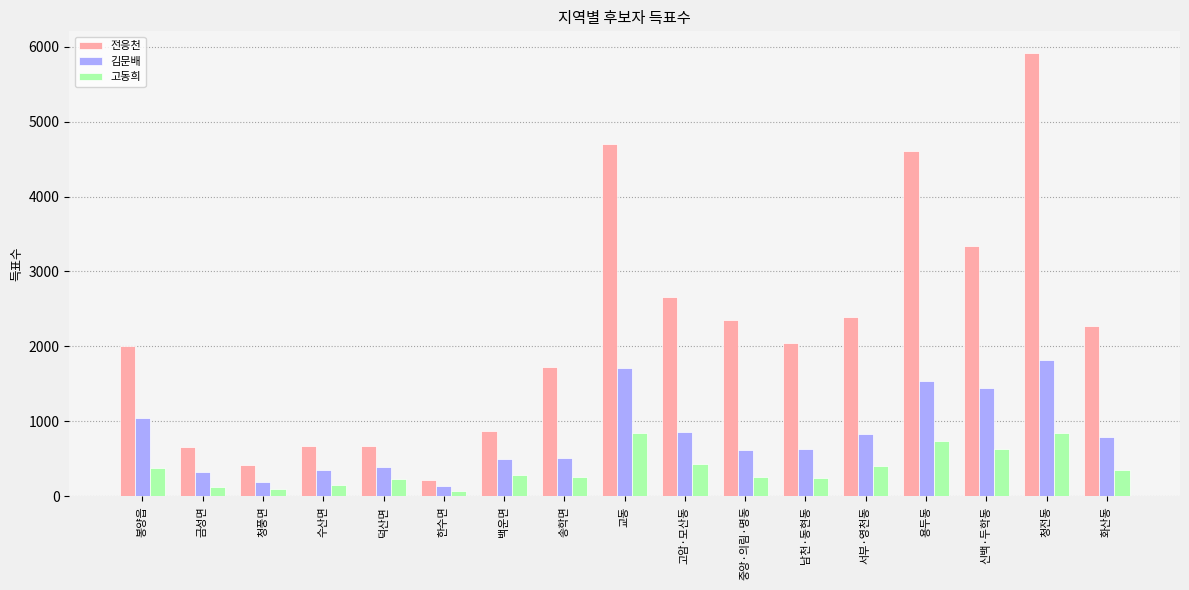

Is it true that 고동희 equals 842 at 청전동?

True